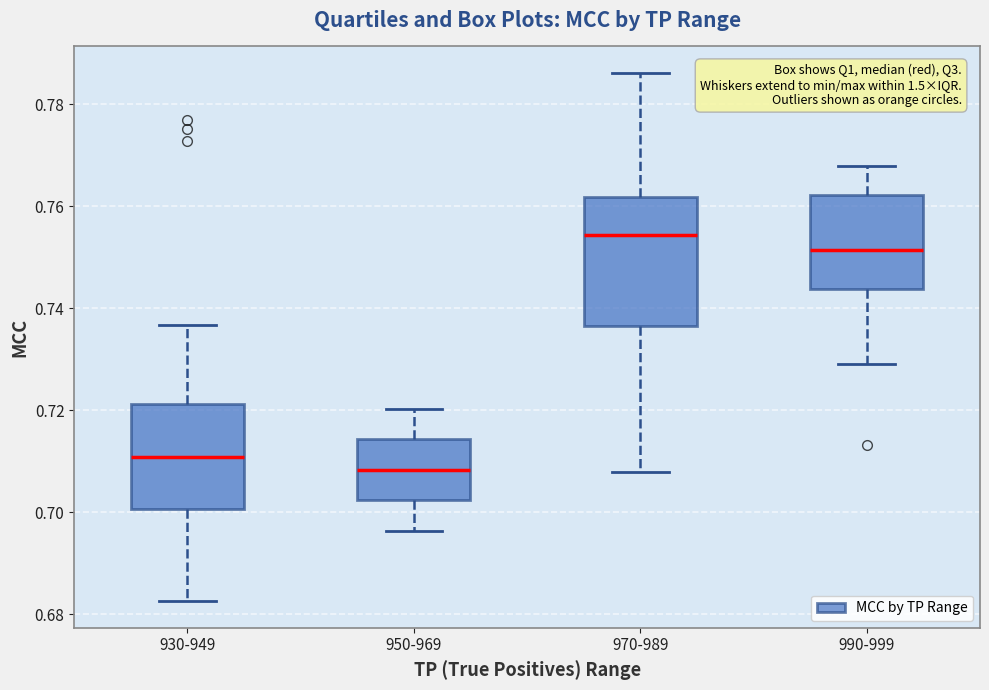

Reading left to right, transcribe this box plot: for each box, give where its median line is, the range the box spans, and where its two whiskers end, as read against the y-axis. The values are not printed on the chart, so give them approximately, as read against the axis.

930-949: median 0.710, box 0.700 to 0.722, whiskers 0.682 to 0.736
950-969: median 0.708, box 0.702 to 0.714, whiskers 0.696 to 0.720
970-989: median 0.754, box 0.736 to 0.762, whiskers 0.708 to 0.786
990-999: median 0.752, box 0.744 to 0.762, whiskers 0.730 to 0.768